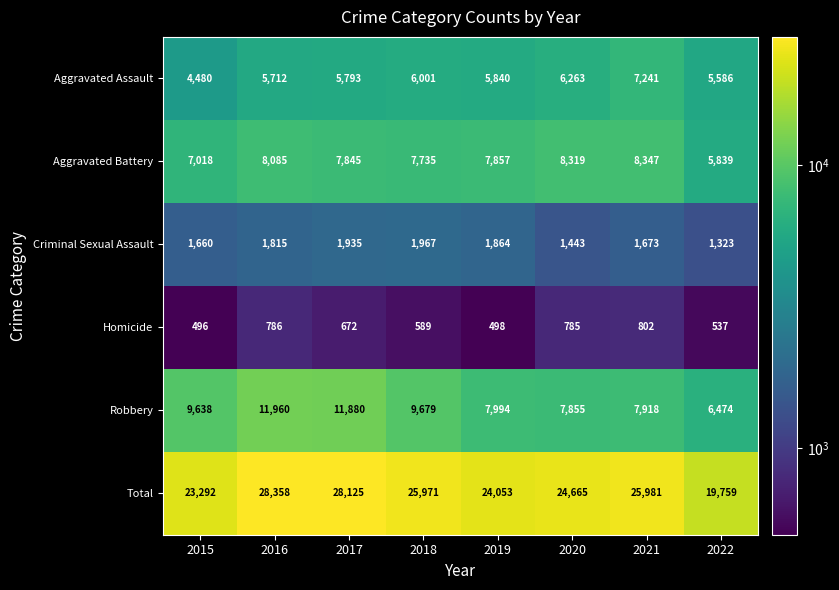

Which series changed the most between 2019 and 2020?

Total